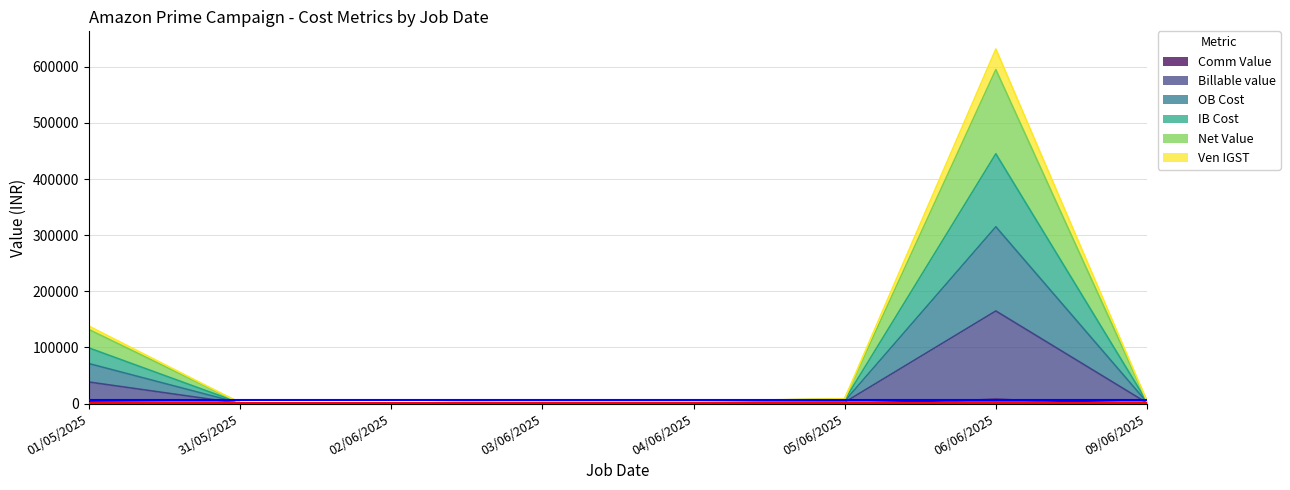

How many values in the Comm Value series are below 85?

3